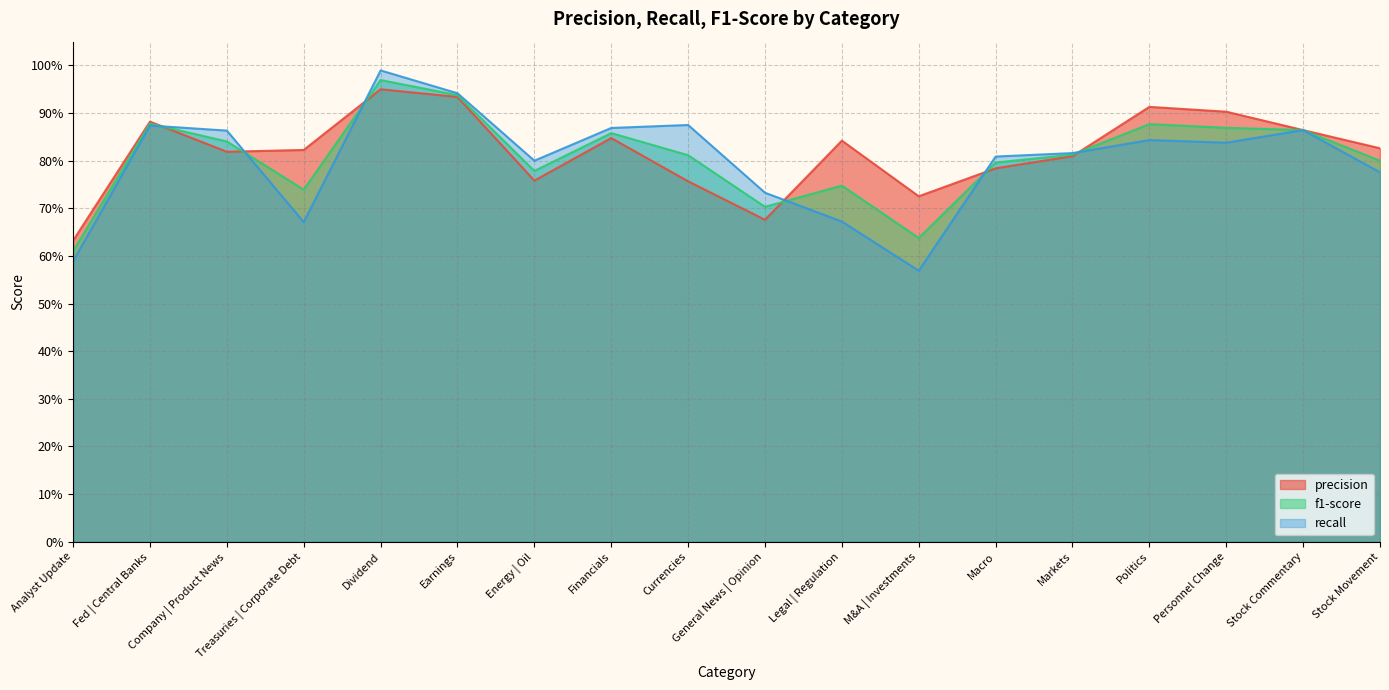

What is the maximum value shown in the chart?

1.0